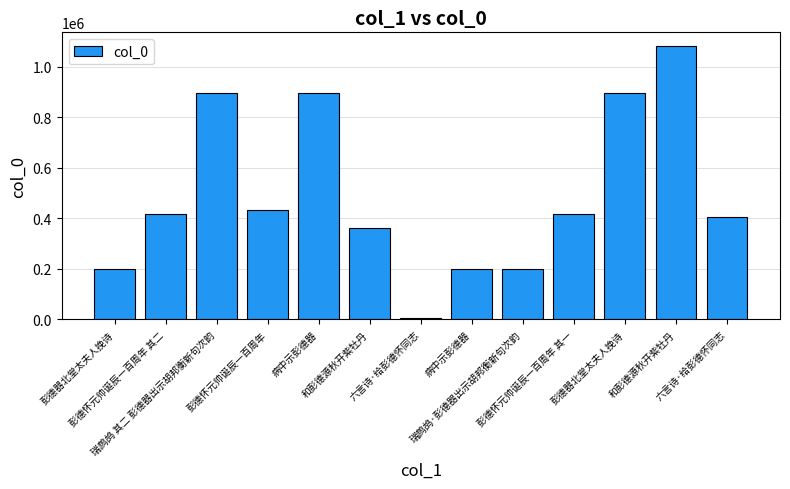

Reading right to left, extract all data points from this chart.

405896	1082206	895440	415554	201232	201394	6591	363623	895430	431844	895659	415555	201588